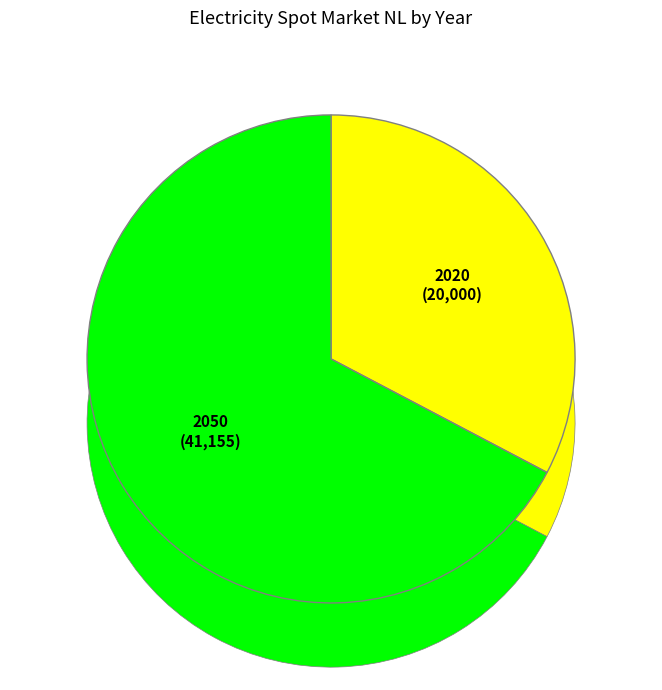

What is the change in value from 2020 to 2050?

+21155